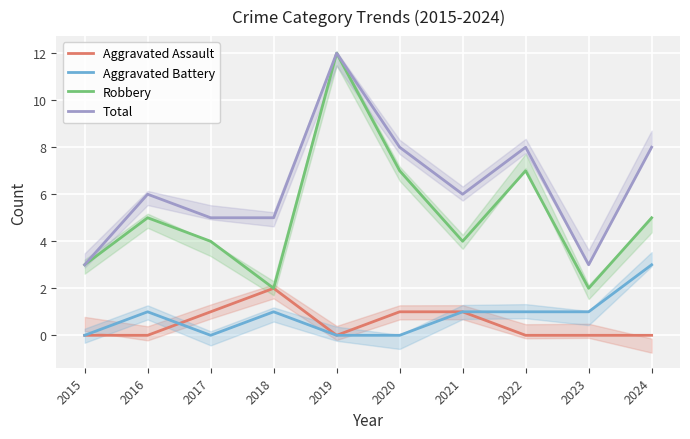

What are all the series names shown in the legend?

Aggravated Assault, Aggravated Battery, Robbery, Total